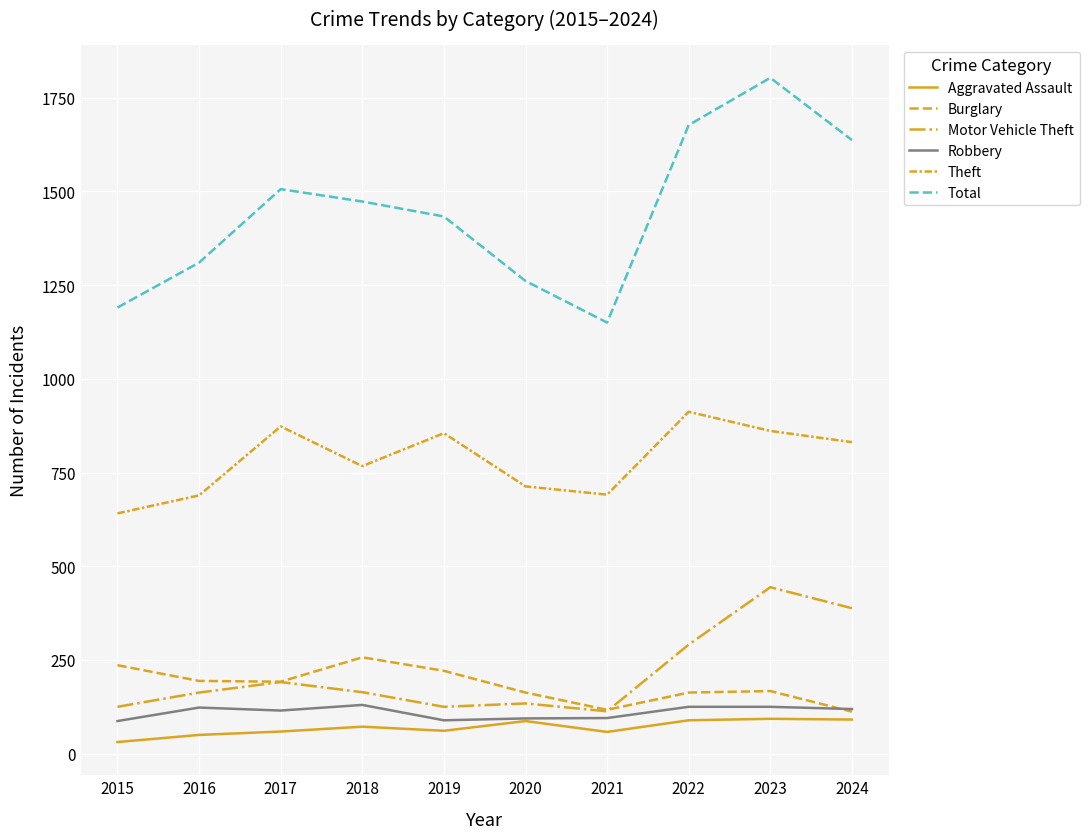

In Total, how many points are higher than both neighbors (excluding endpoints)?

2